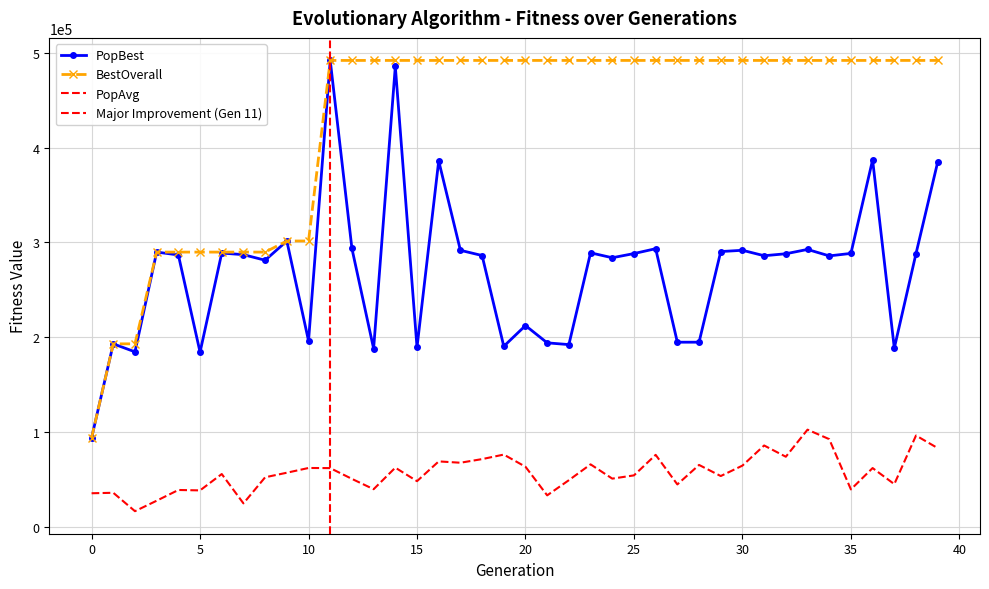

Is it true that PopAvg equals 52230.7 at 8?

True